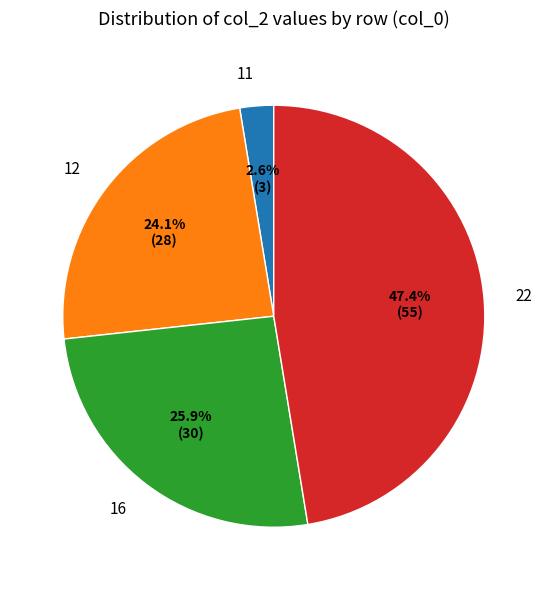

Does 11 account for over 50% of the chart?

No